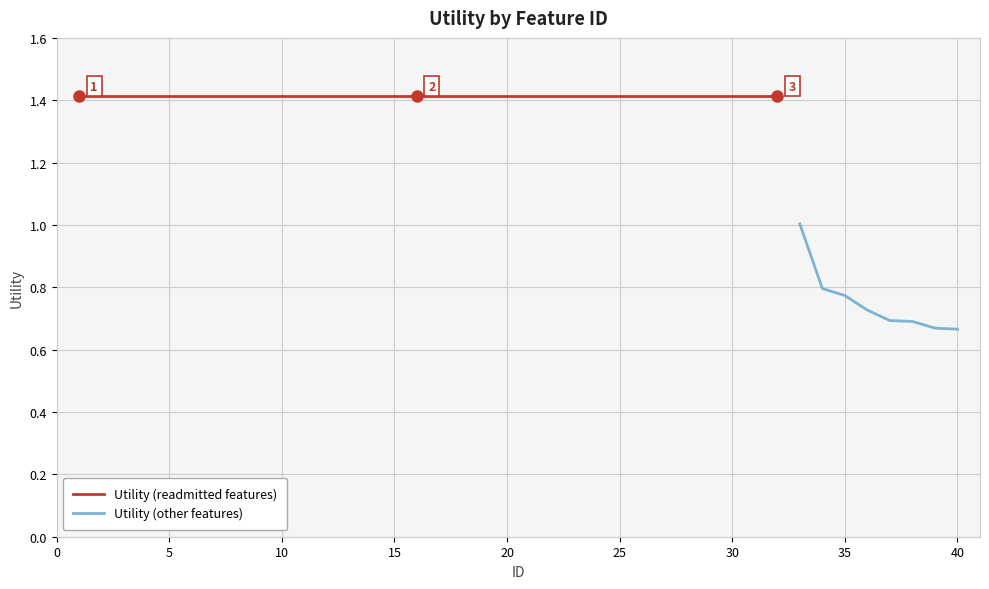

What is the change in value from 25 to 33?

-0.4